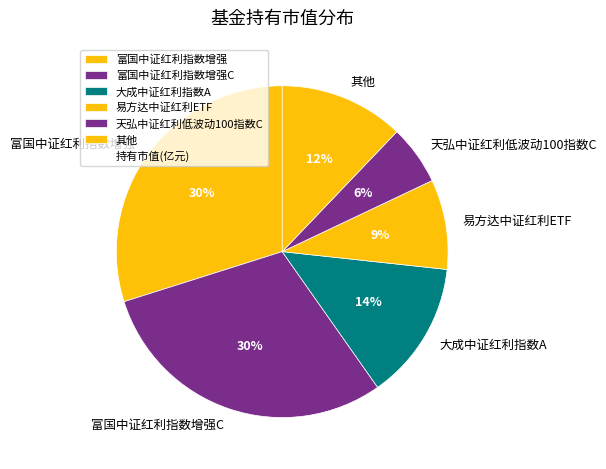

Does any single category account for the majority?

No